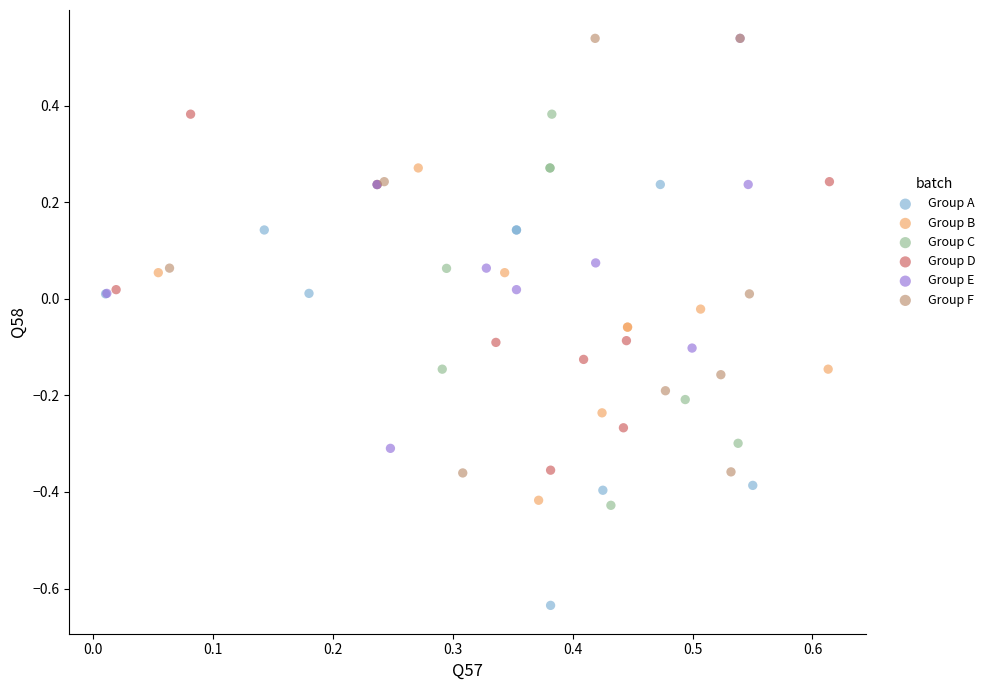

Which series has the largest Y range (max minus min)?

Group F